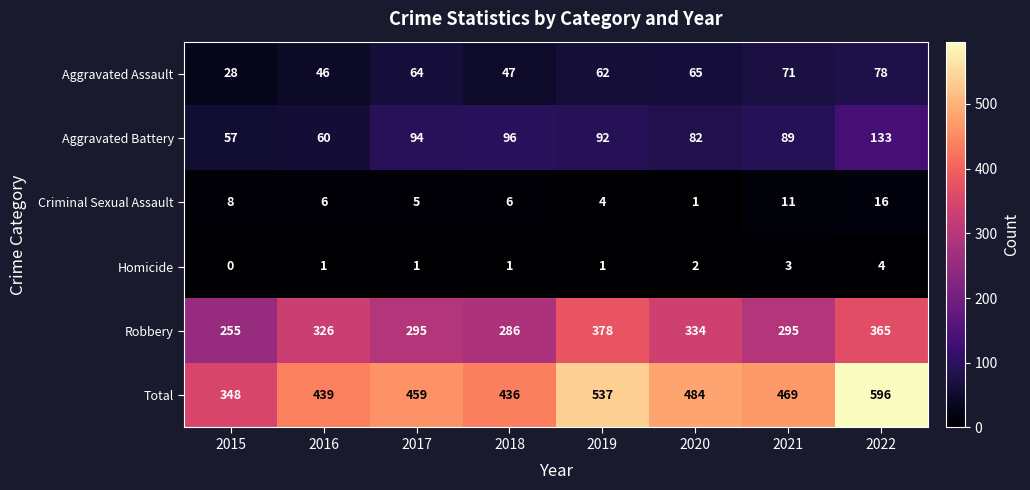

Is it true that Robbery equals 255 at 2015?

True